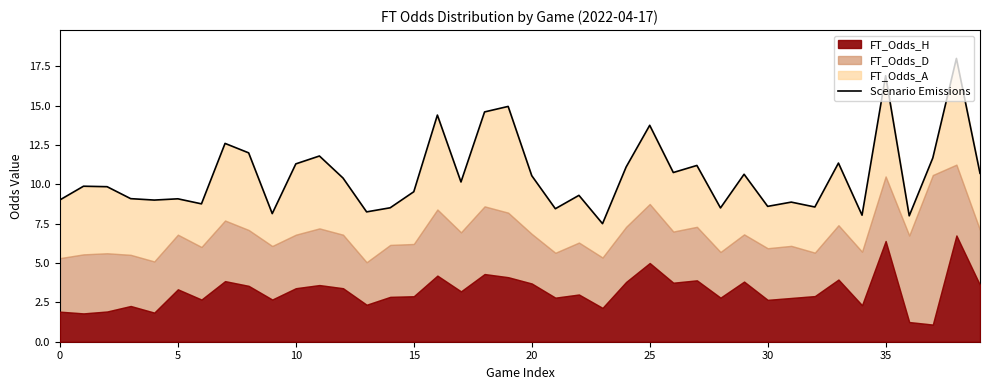

Count the number of categories in the chart.

40